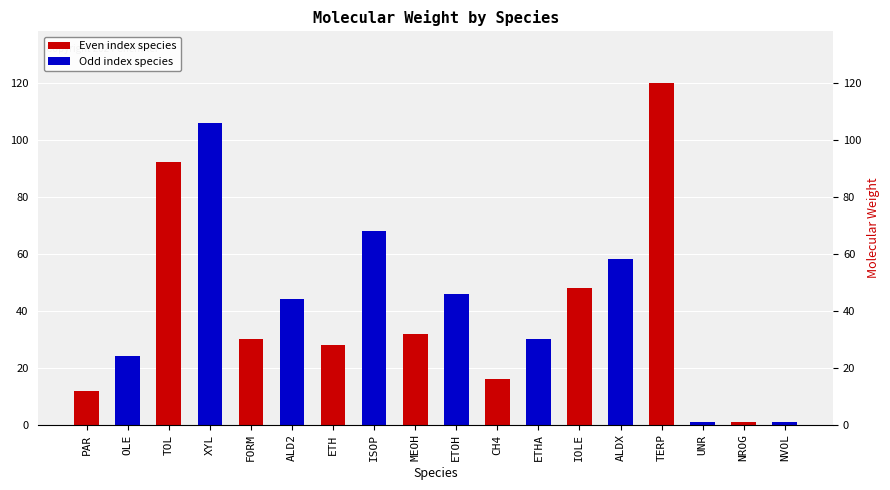

True or false: the data shows 68 at ISOP.

True